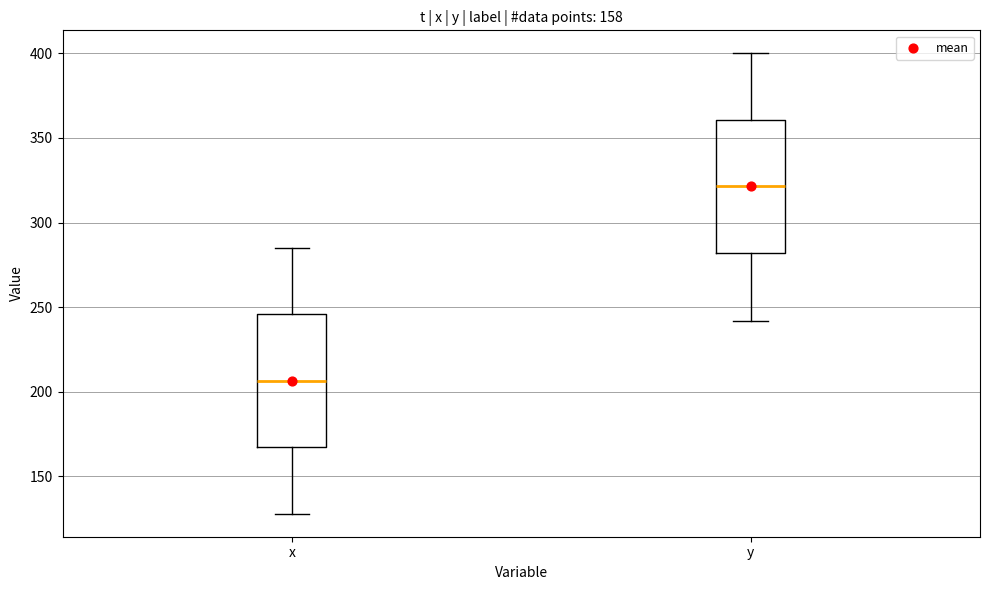

Which box has the highest median line?

y